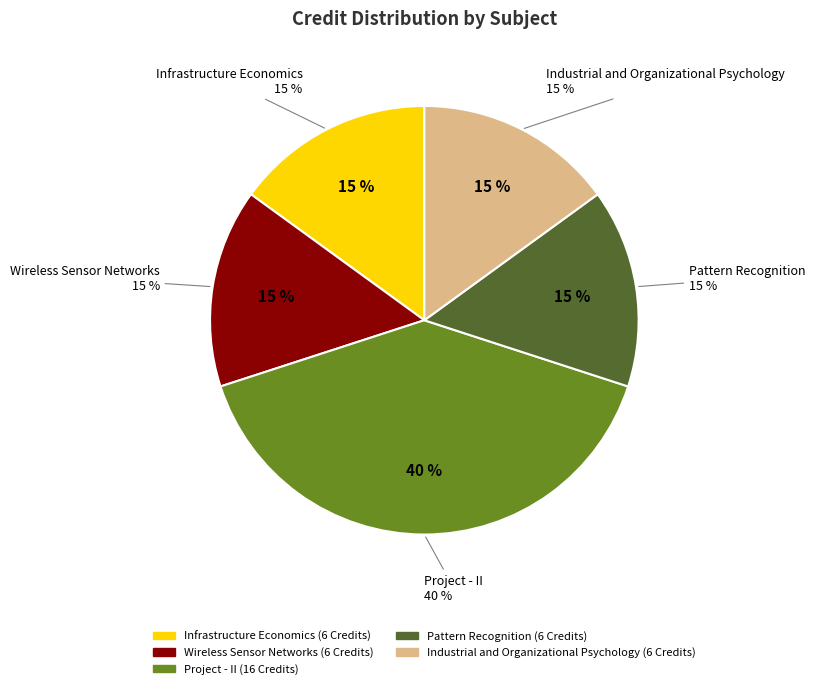

To the nearest percent, what percentage of the pie is Industrial and Organizational Psychology?

15%